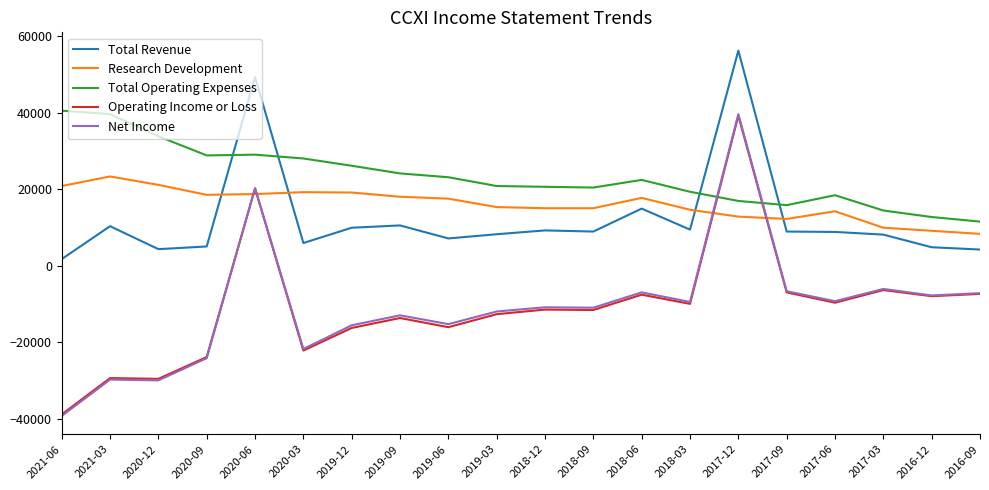

Which series has the widest spread of values?

Net Income